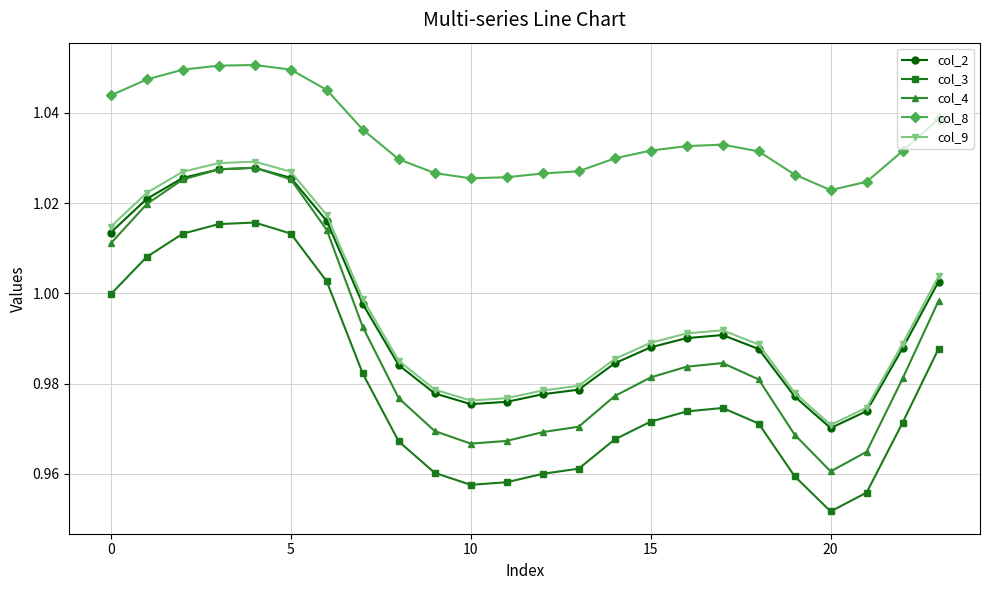

What is the difference between the maximum and second lowest values in the col_3 series?

0.1